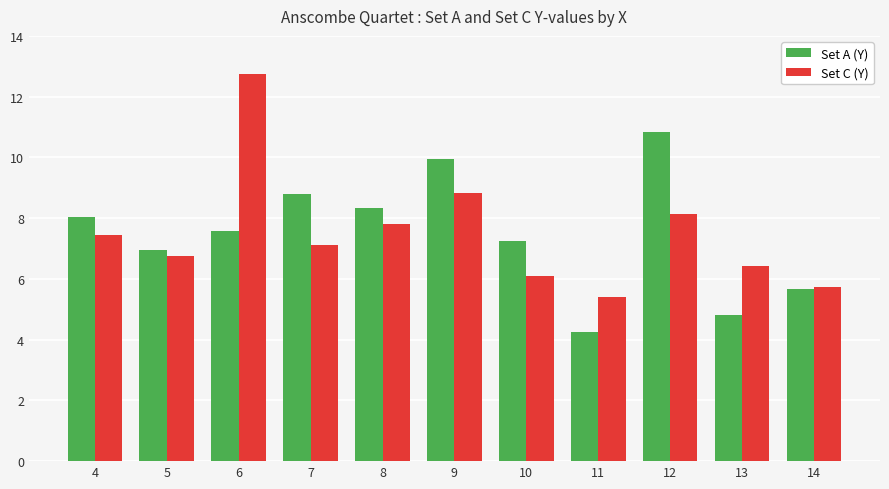

Reading left to right, what are all the values shown in this chart?

Set A (Y): 4=8.0	5=7.0	6=7.6	7=8.8	8=8.3	9=10.0	10=7.2	11=4.3	12=10.8	13=4.8	14=5.7
Set C (Y): 4=7.5	5=6.8	6=12.7	7=7.1	8=7.8	9=8.8	10=6.1	11=5.4	12=8.2	13=6.4	14=5.7